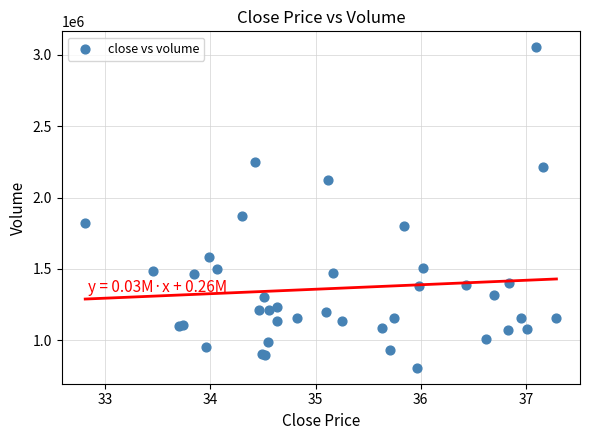

What Y value in the scatter plot is closest to 1930050?

1872900